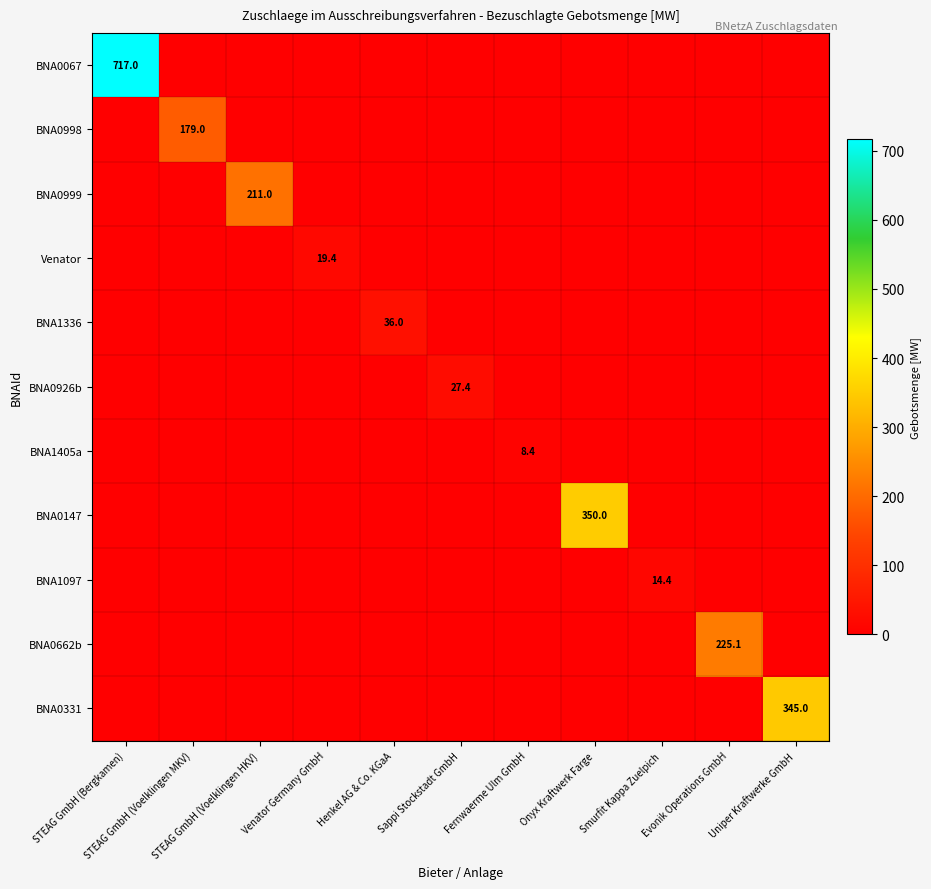

Rank the series at Smurfit Kappa Zuelpich from lowest to highest value.

BNA0067, BNA0998, BNA0999, Venator, BNA1336, BNA0926b, BNA1405a, BNA0147, BNA0662b, BNA0331, BNA1097